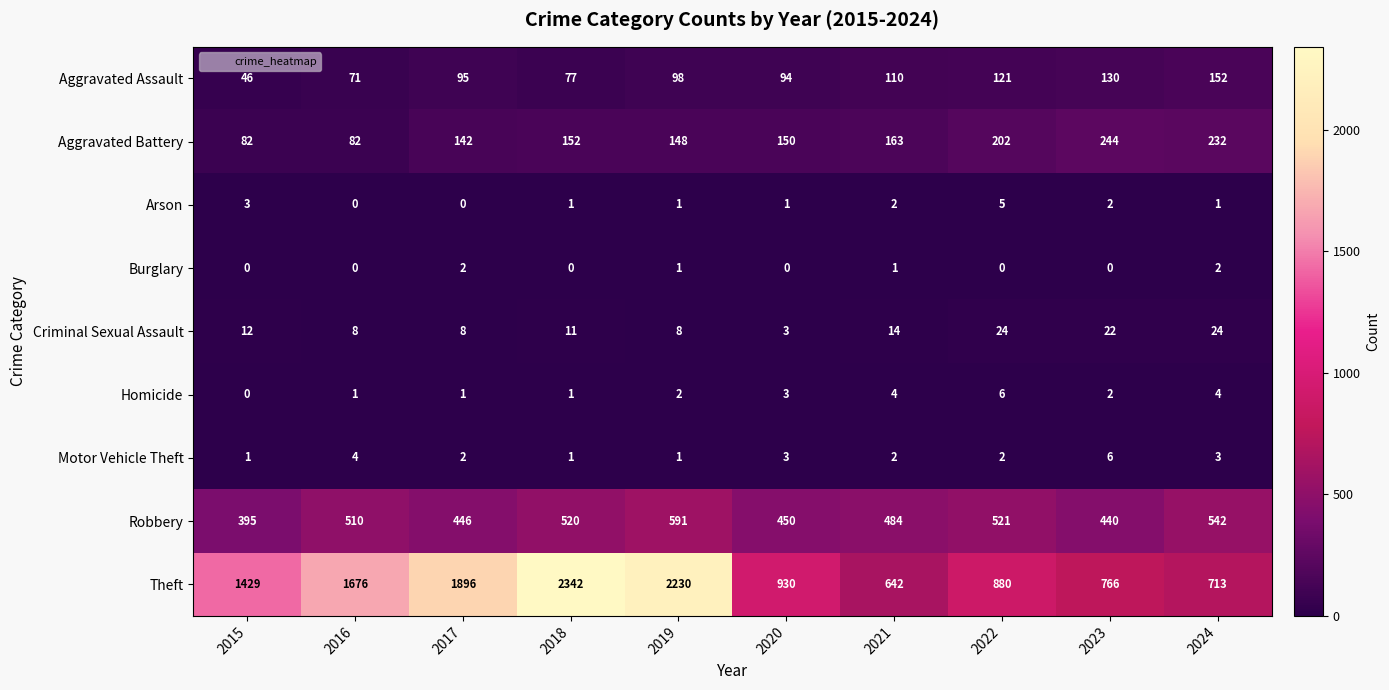

What is the difference between the second highest and second lowest values in the Arson series?

3